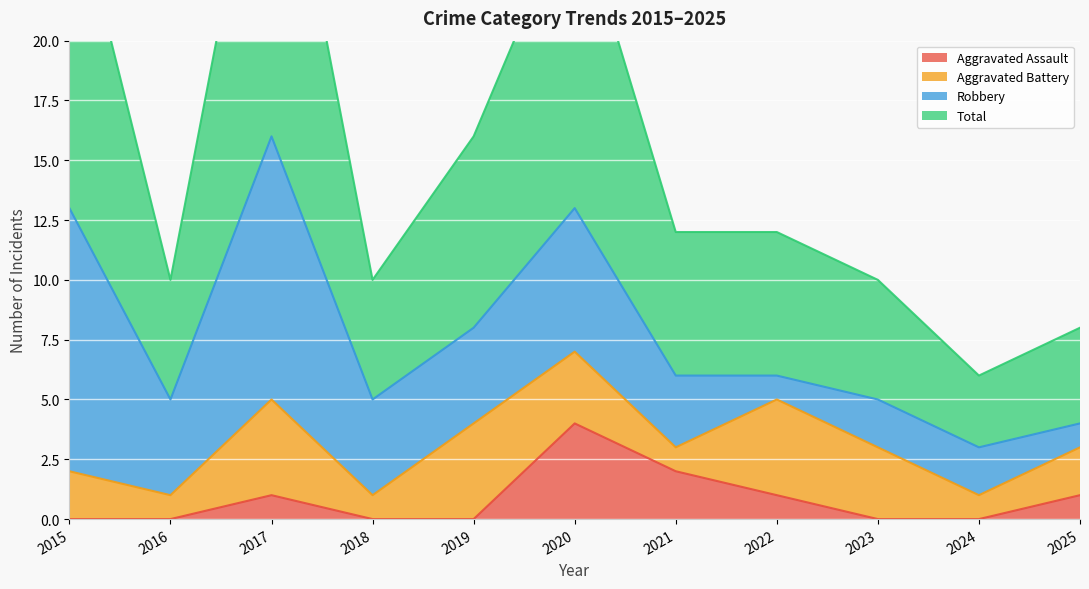

True or false: Total has more than 1 interior local peaks.

True